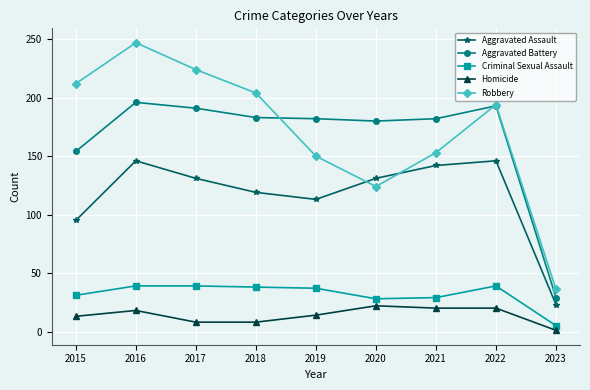

Which series has the widest spread of values?

Robbery